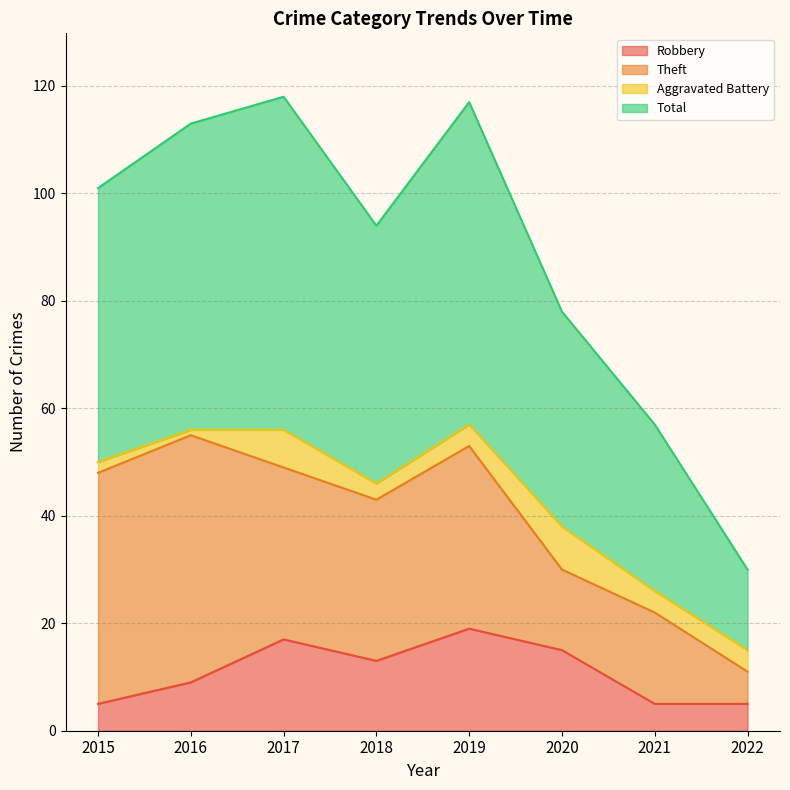

What is the value of the Robbery point at the 1st from the left?

5